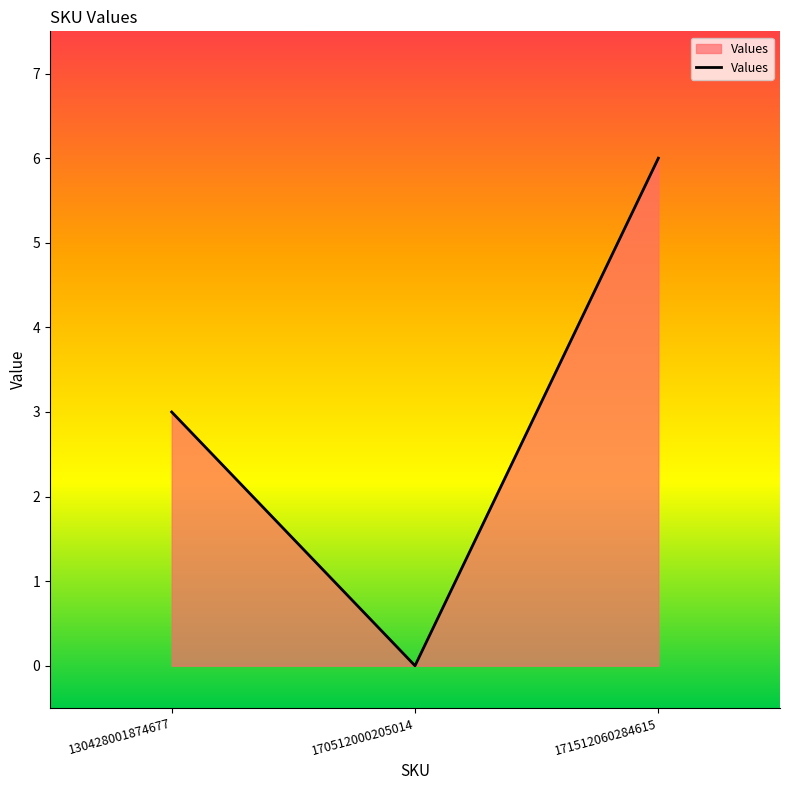

The value at 170512000205014 is 0. True or false?

True